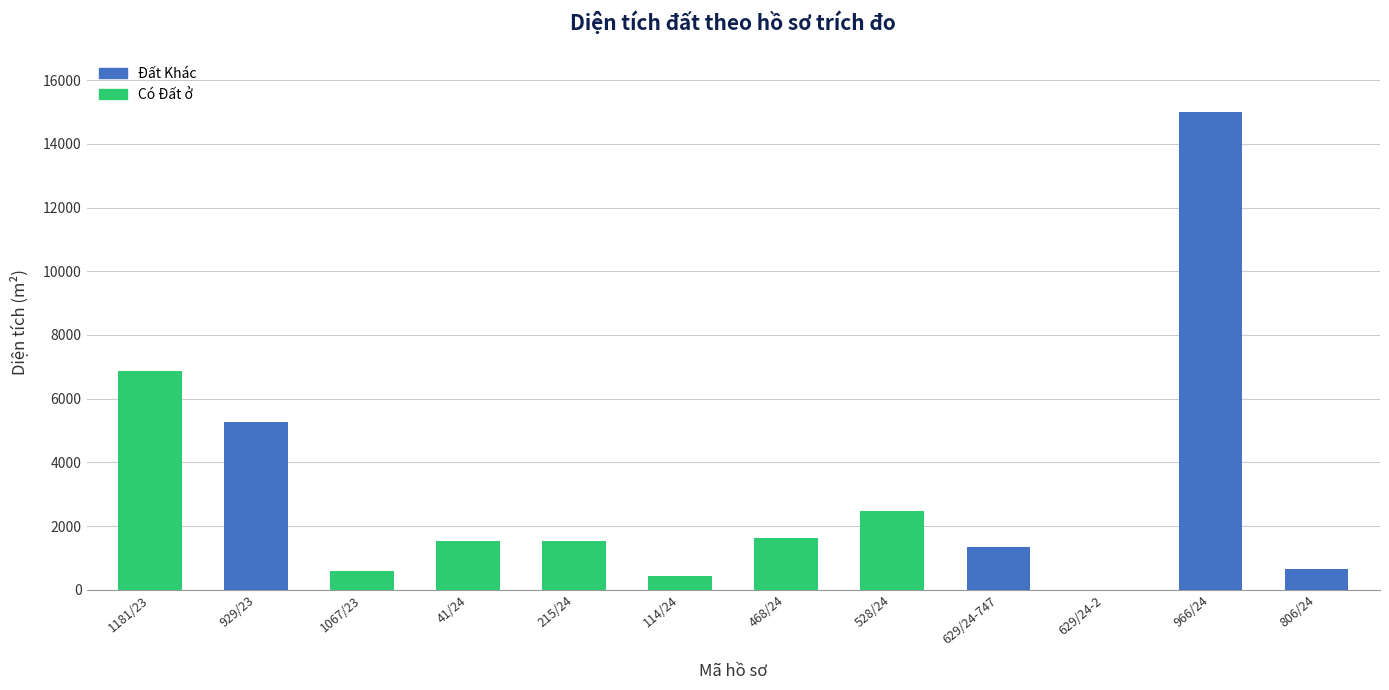

What is the change in value from 41/24 to 629/24-2?

-1542.9